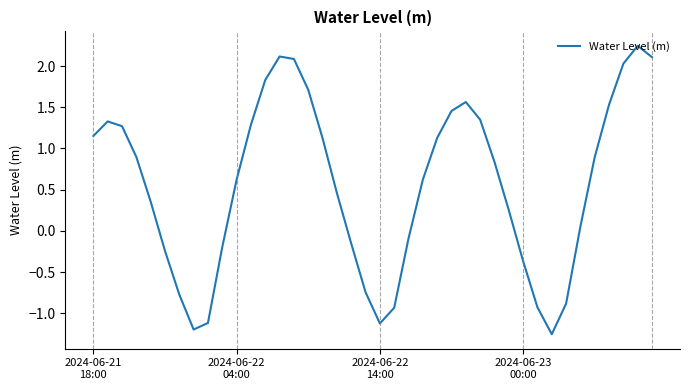

Is this an area chart (filled region under the line)?

No